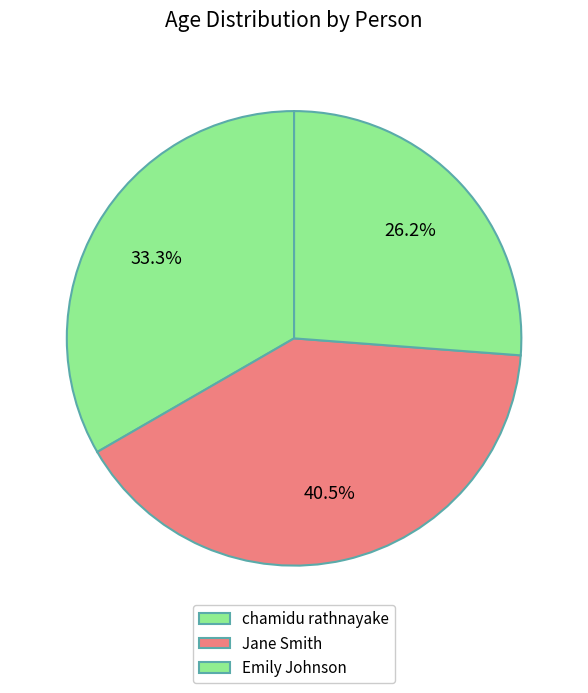

Is Jane Smith the majority of the pie?

No